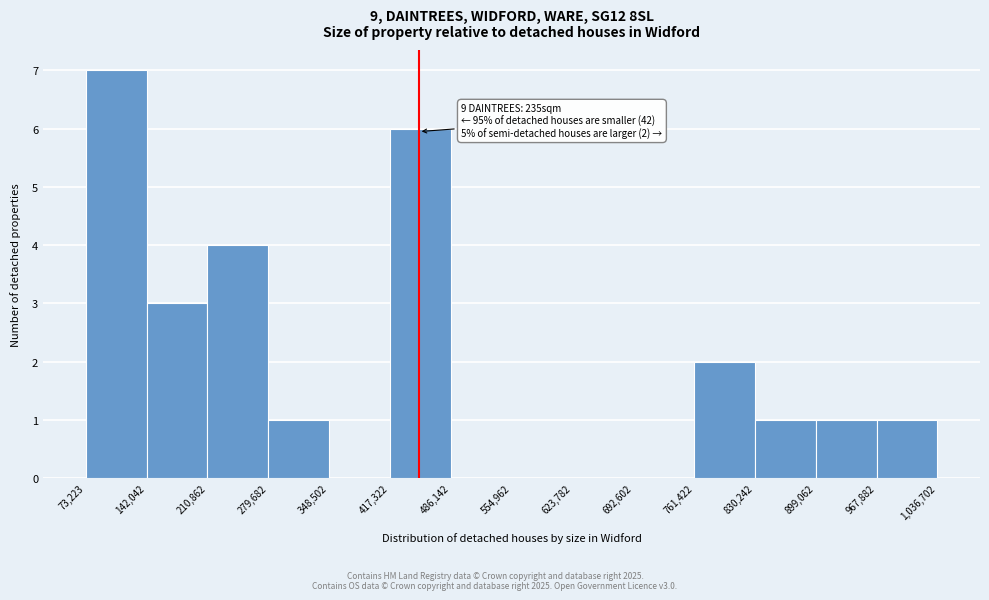

Which range on the x-axis has the tallest bar?

73,223 to 142,042